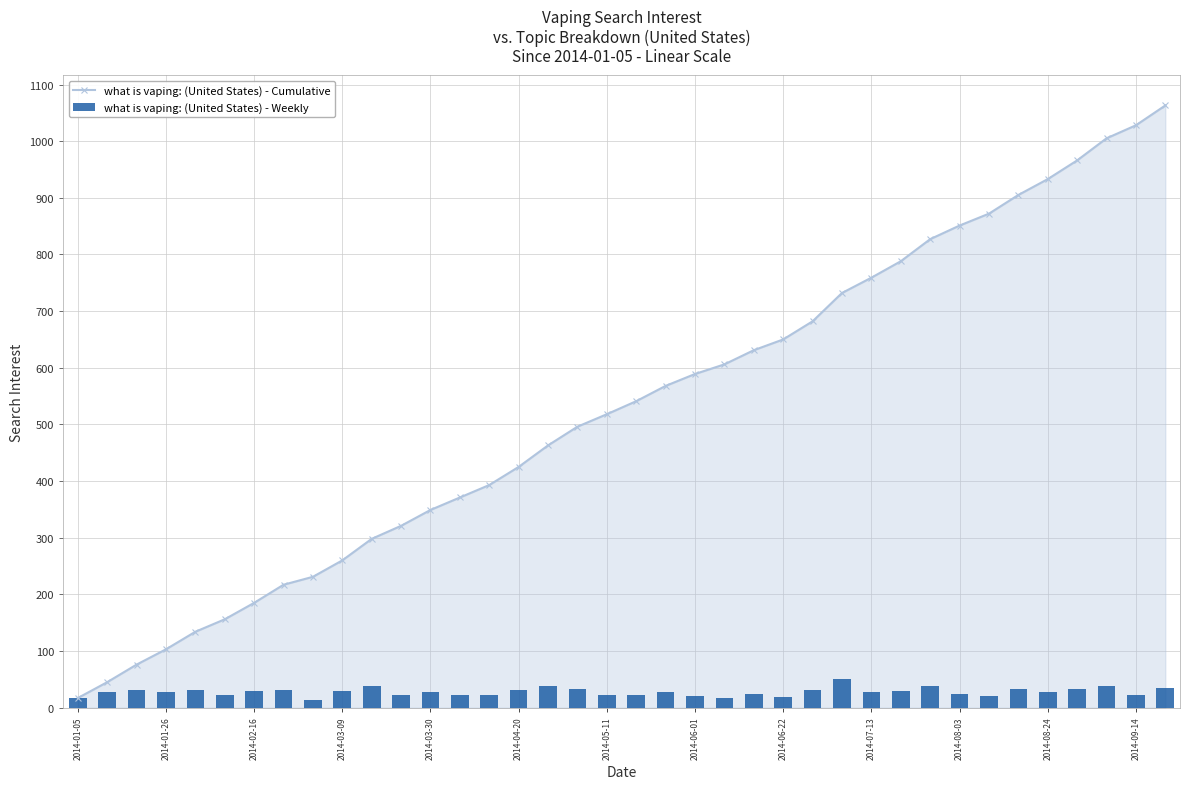

The value of what is vaping: (United States) - Cumulative at 2014-09-14 is 1028. True or false?

True